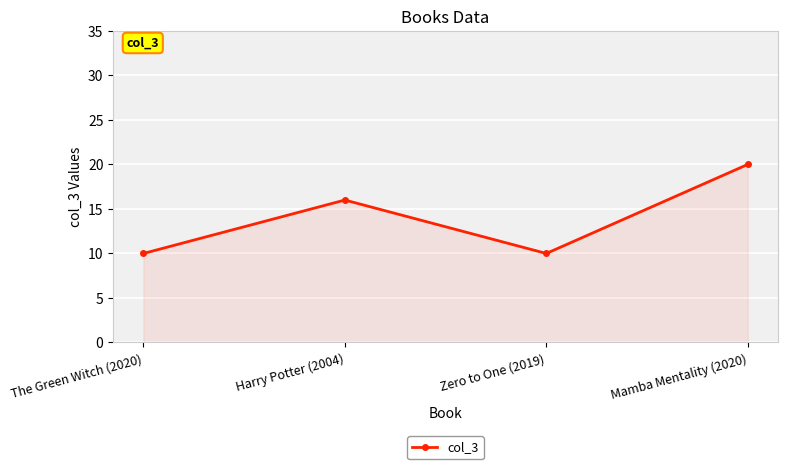

What is the value of the 2nd point from the left?

16